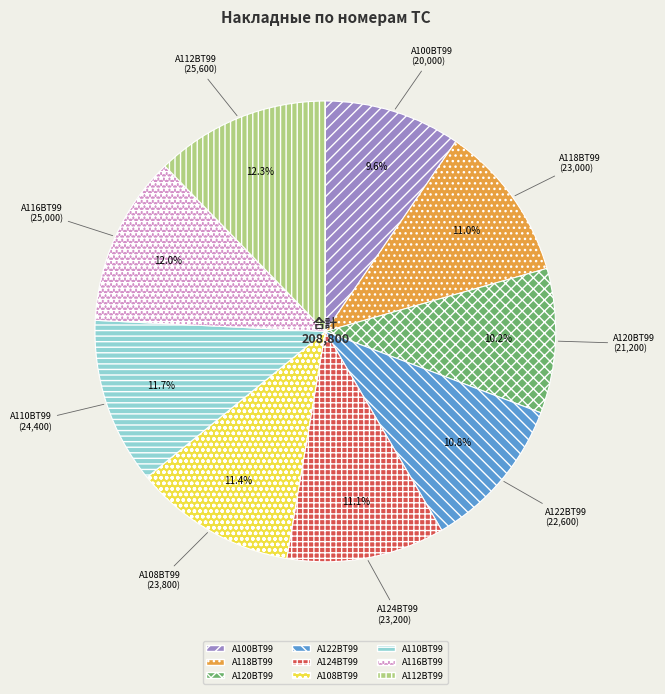

Which has a higher value, А108ВТ99 or А122ВТ99?

А108ВТ99